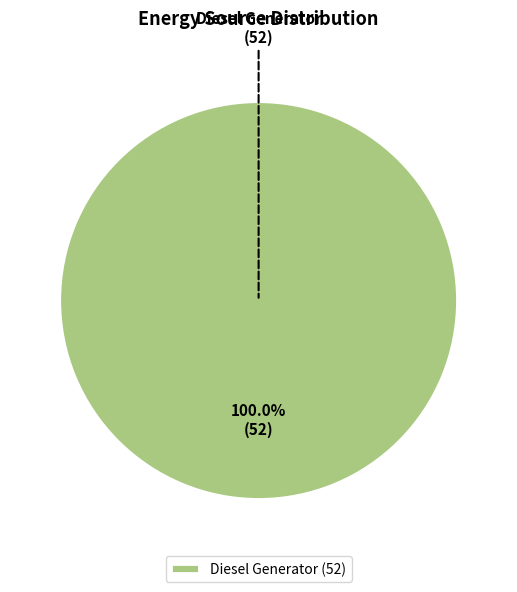

Rank the categories by value from lowest to highest.

Diesel Generator (52)